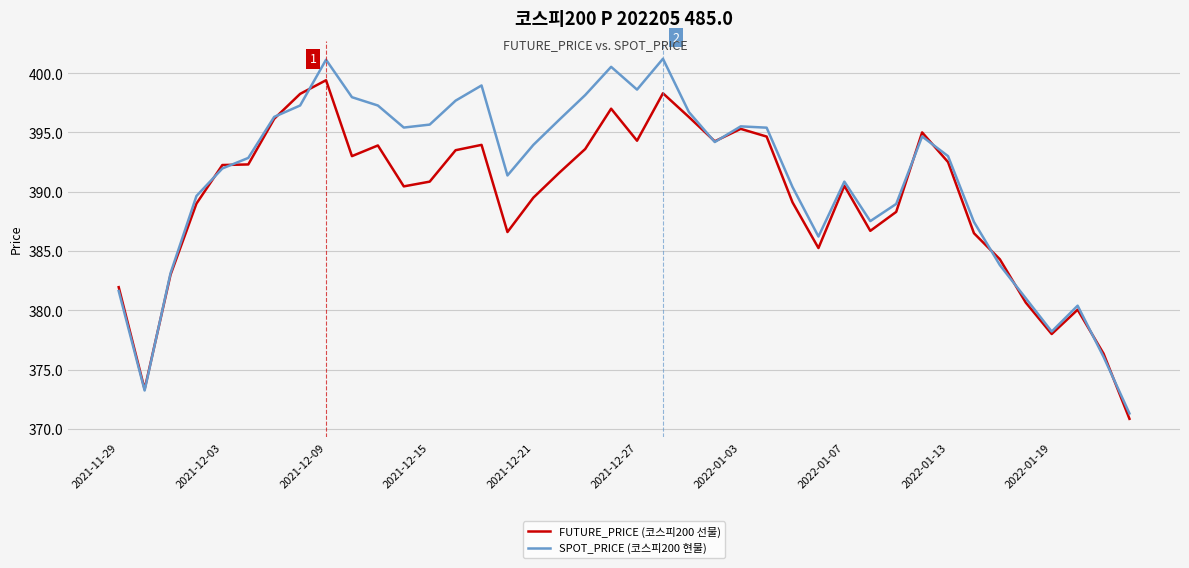

List the series in order of their overall mean, lowest first.

FUTURE_PRICE (코스피200 선물), SPOT_PRICE (코스피200 현물)